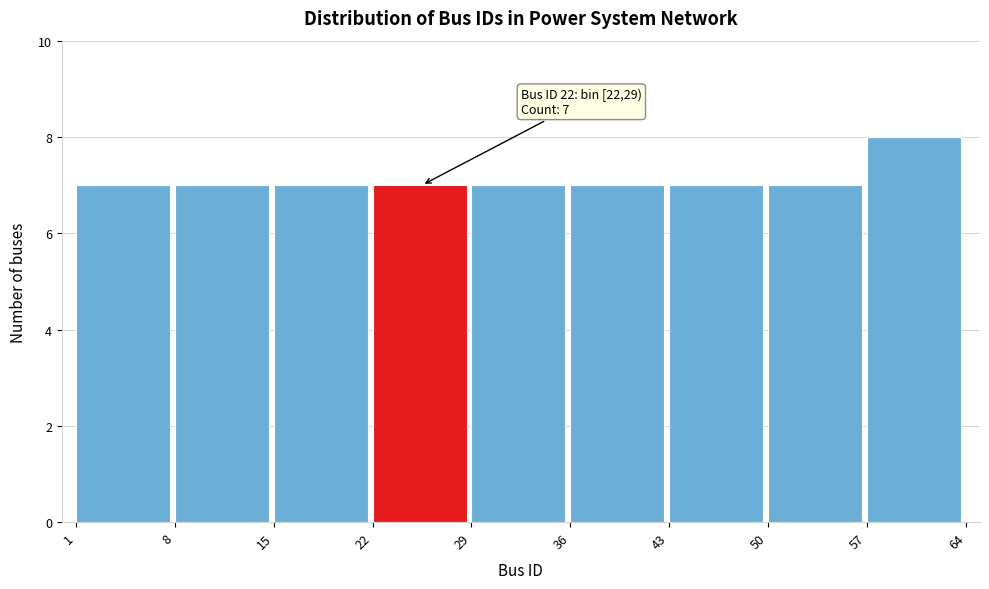

Which range on the x-axis has the tallest bar?

57 to 64